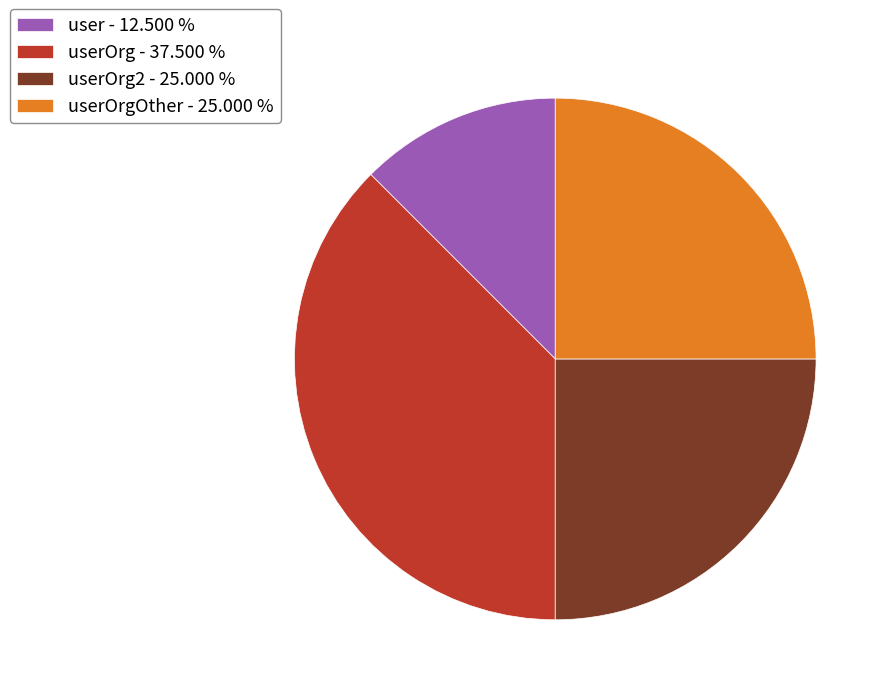

What is the largest slice in the pie chart?

userOrg - 37.500 %